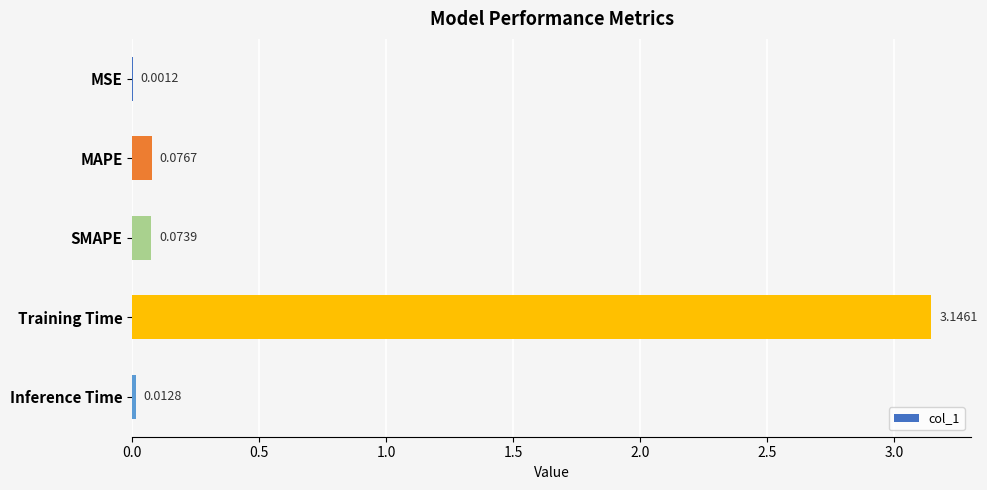

Which has a higher value, MAPE or Training Time?

Training Time